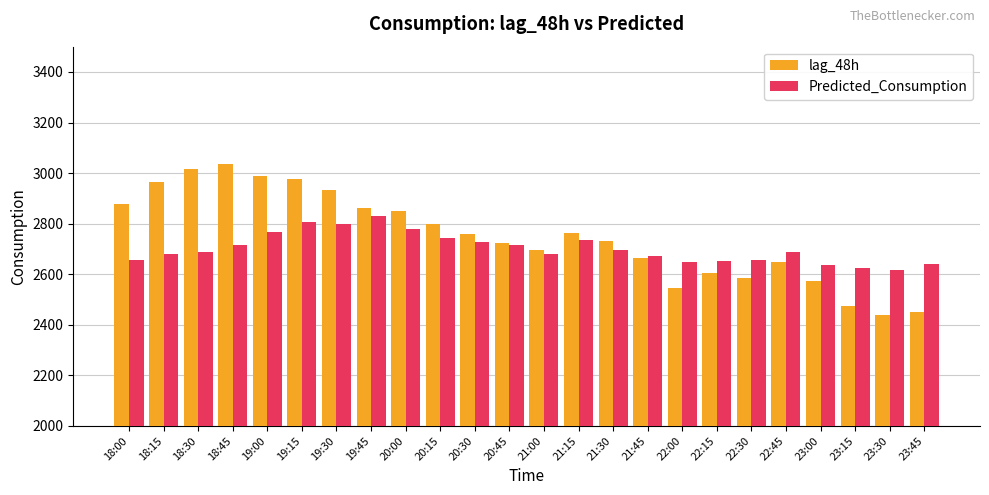

Is it true that lag_48h equals 2861.0 at 19:45?

True